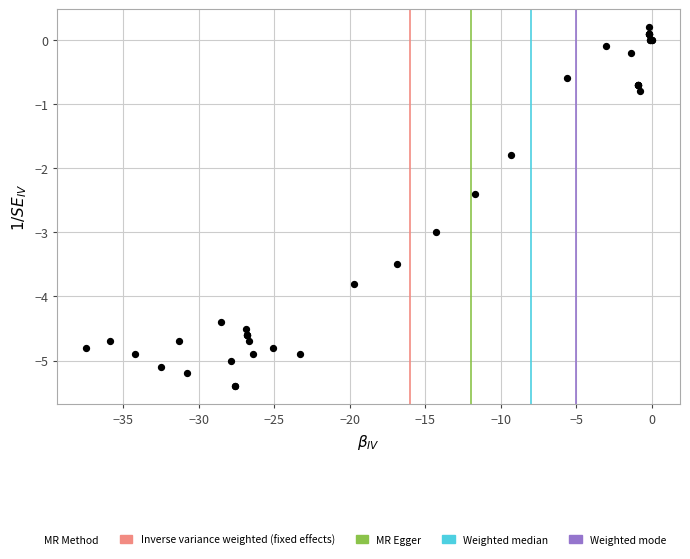

What Y value in the scatter plot is closest to -2?

-1.8